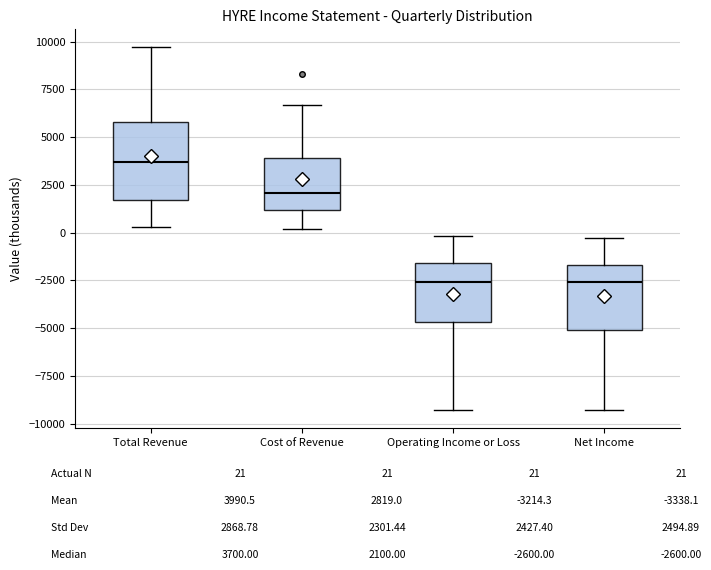

Reading left to right, read every box against the y-axis: the position of its median line, the range the box covers, and the ends of its whiskers. The values are not printed on the chart, so give them approximately, as read against the axis.

Total Revenue: median 3500, box 1500 to 6000, whiskers 500 to 9500
Cost of Revenue: median 2000, box 1000 to 4000, whiskers 0 to 6500
Operating Income or Loss: median -2500, box -4500 to -1500, whiskers -9500 to 0
Net Income: median -2500, box -5000 to -1500, whiskers -9500 to -500